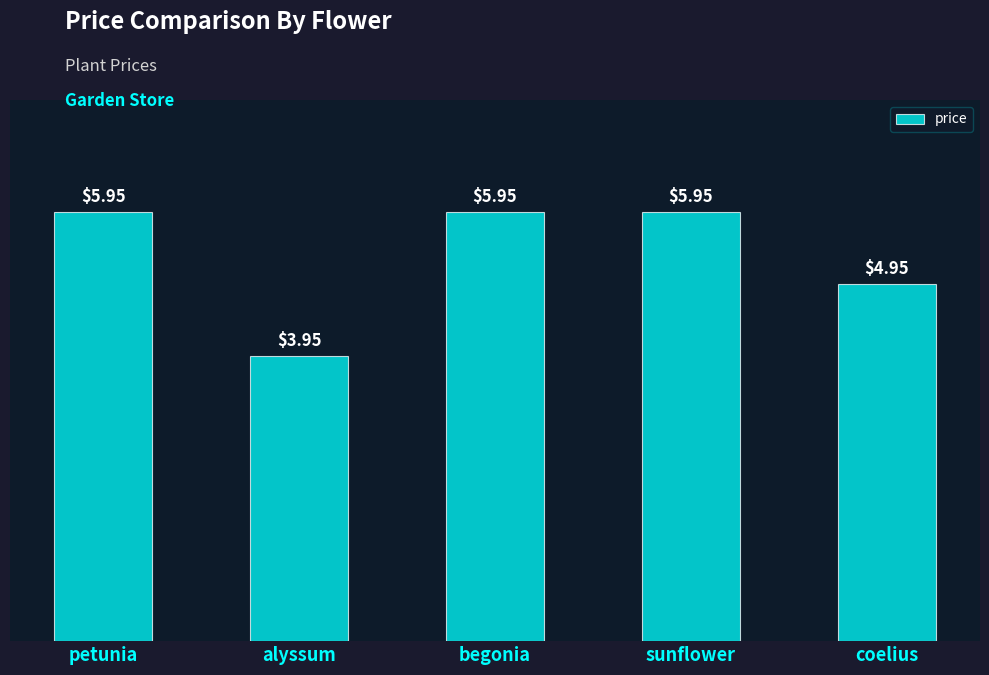

The value at alyssum is 1.9. True or false?

False